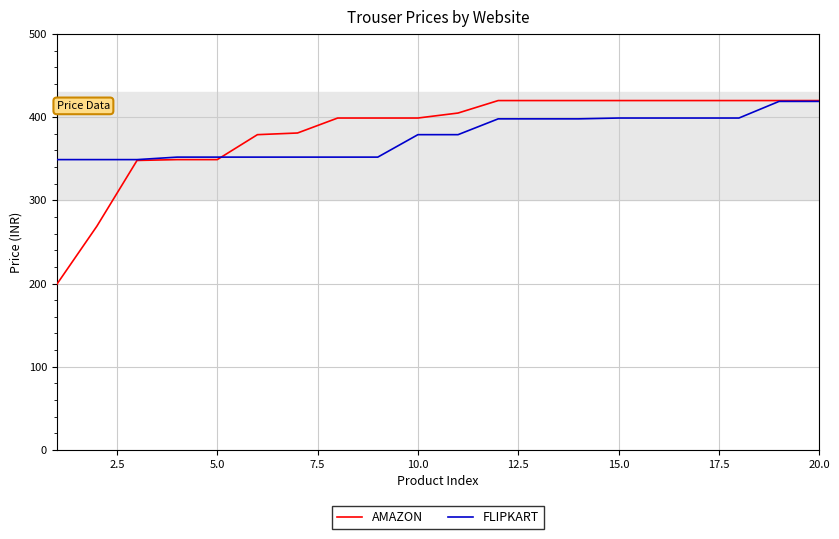

Which series has the widest spread of values?

AMAZON